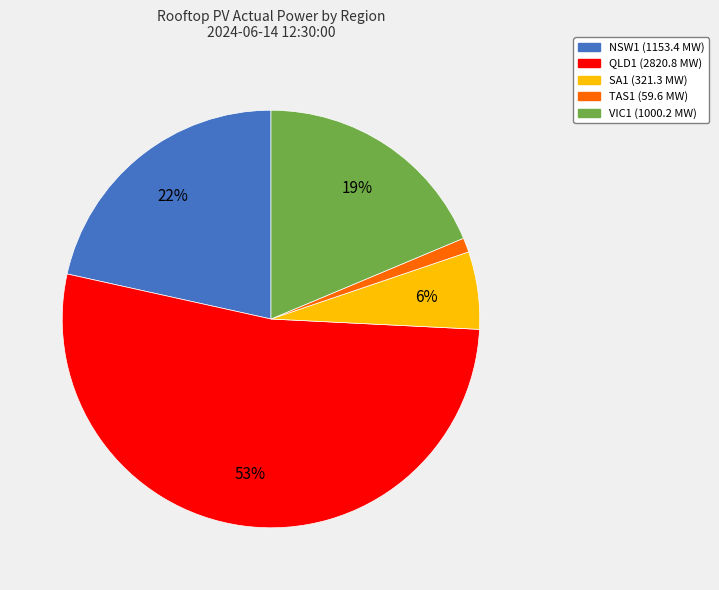

To the nearest percent, what is the difference between the VIC1 and QLD1 slice percentages?

34%